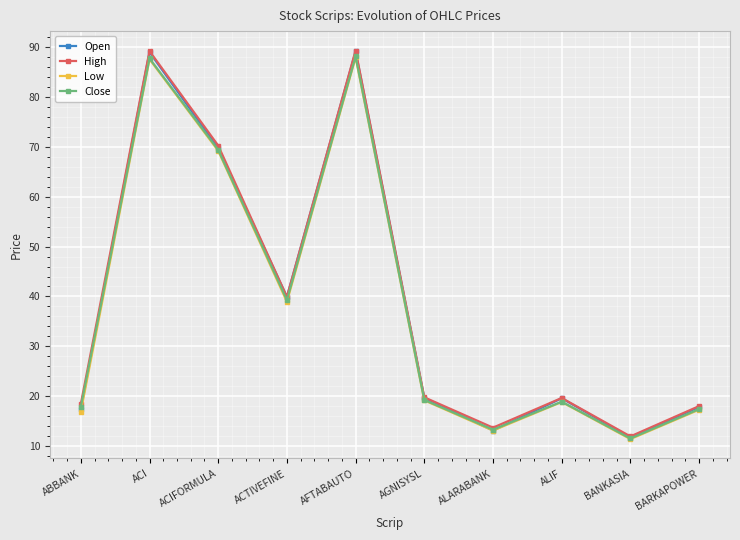

Where is Open nearest to the value 50?

ACTIVEFINE